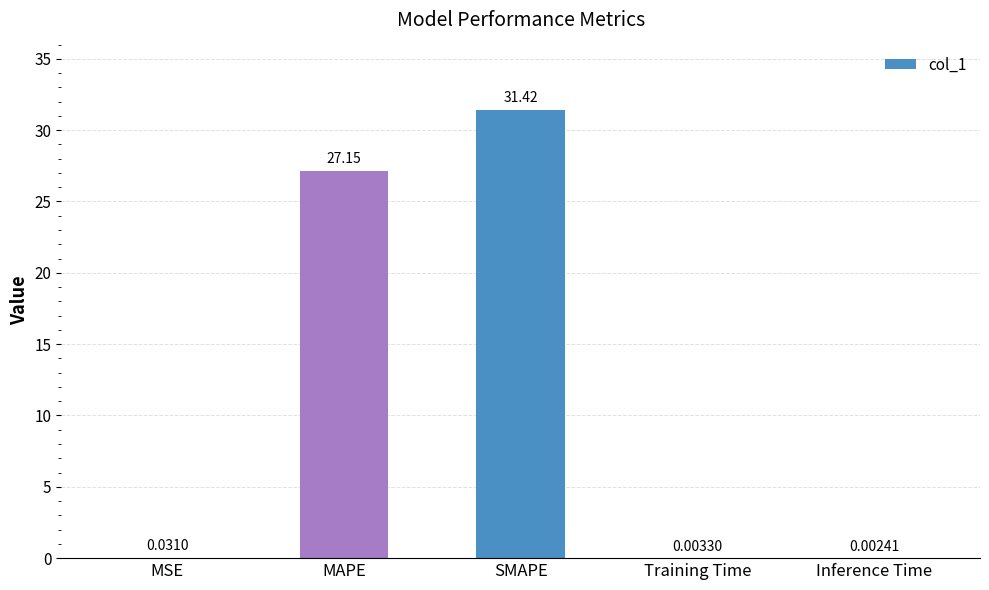

What is the difference between the values at MAPE and Inference Time?

27.2